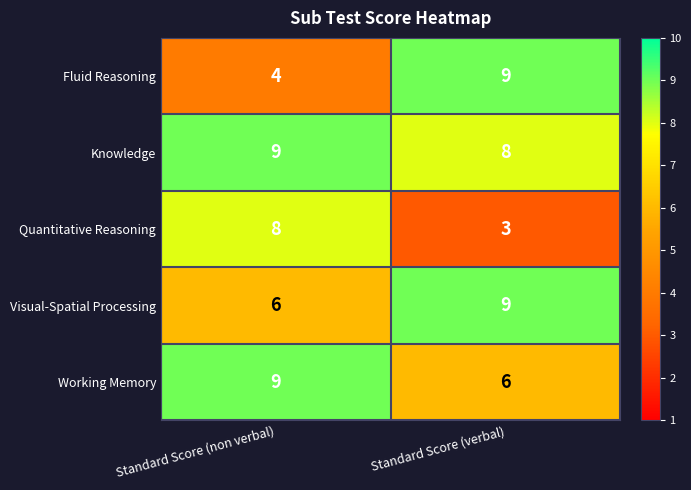

Which series has the largest total across all categories?

Knowledge